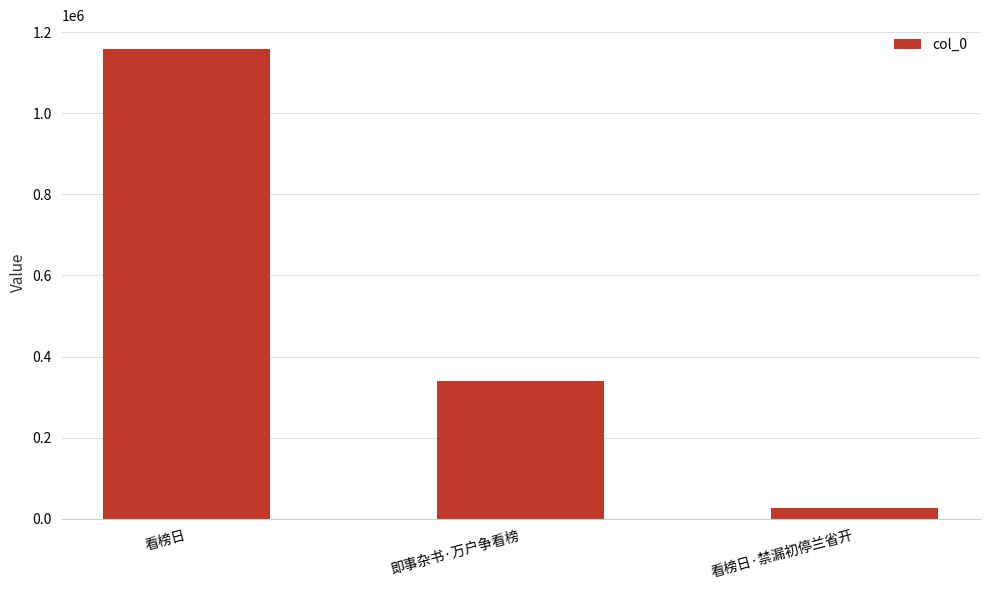

At which label does the data first exceed 340601?

看榜日